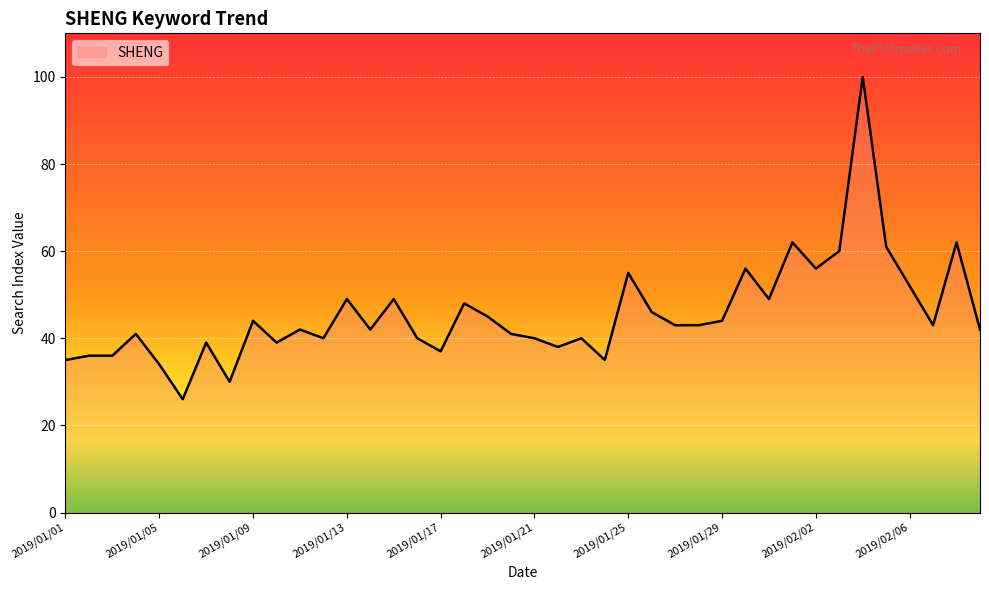

What is the smallest value displayed?

26